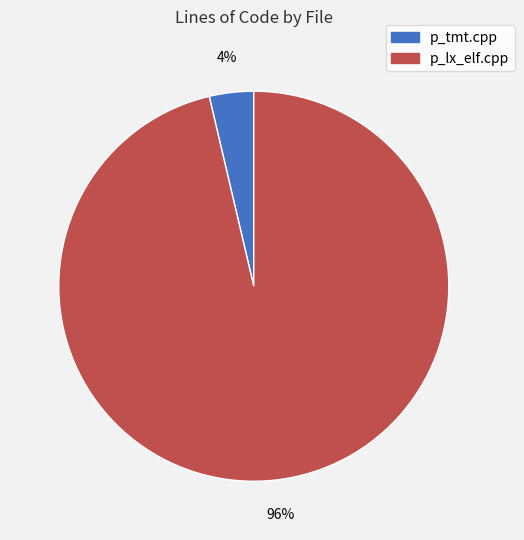

To the nearest percent, what percentage of the pie is p_lx_elf.cpp?

96%